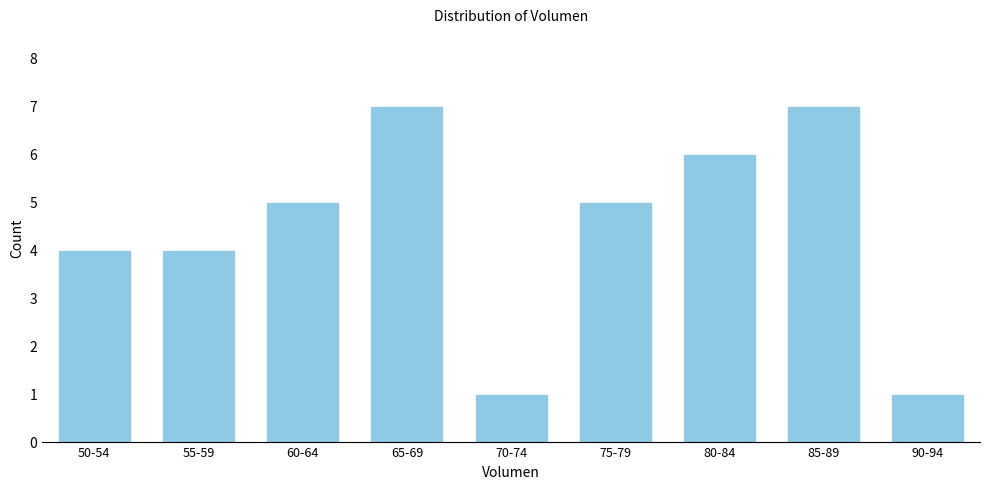

Reading right to left, extract all data points from this chart.

1	7	6	5	1	7	5	4	4